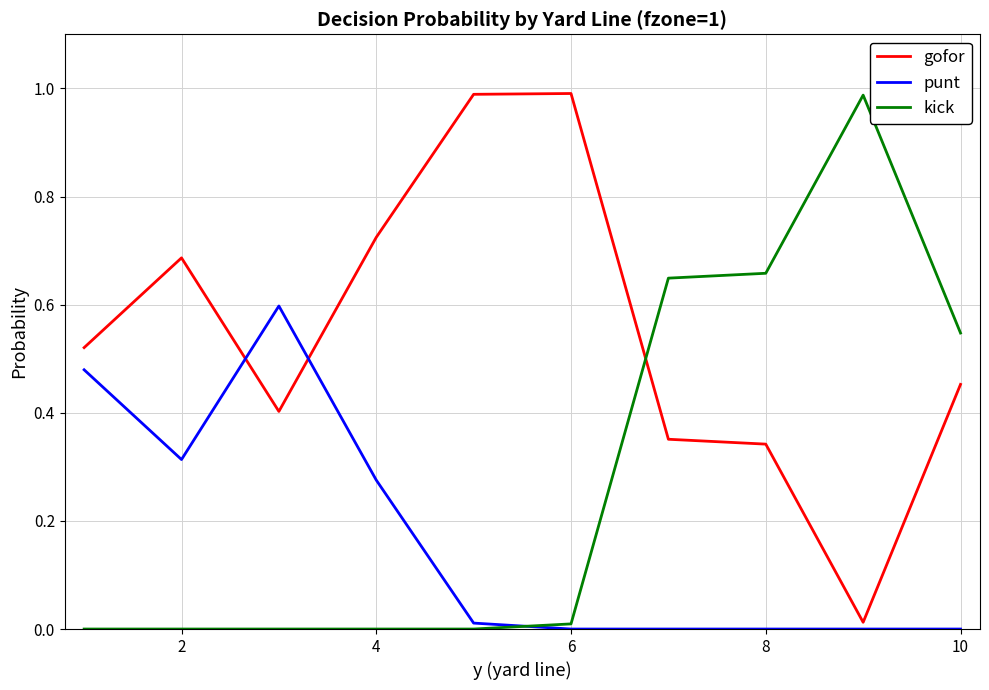

List the series in order of their overall mean, highest first.

gofor, kick, punt